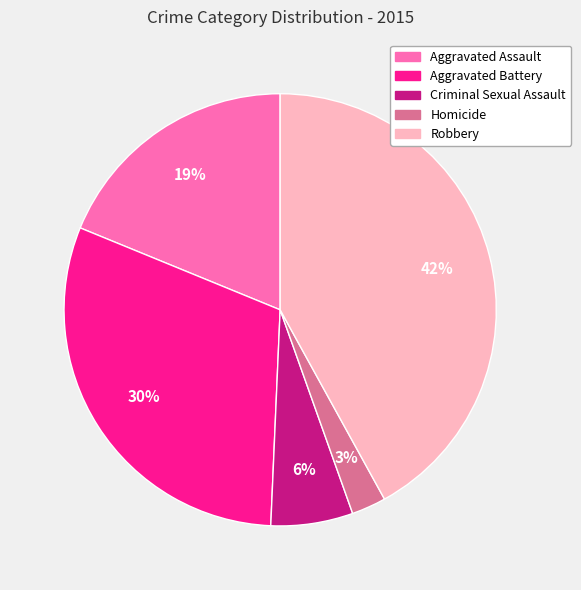

To the nearest percent, what percentage of the pie is Aggravated Battery?

30%